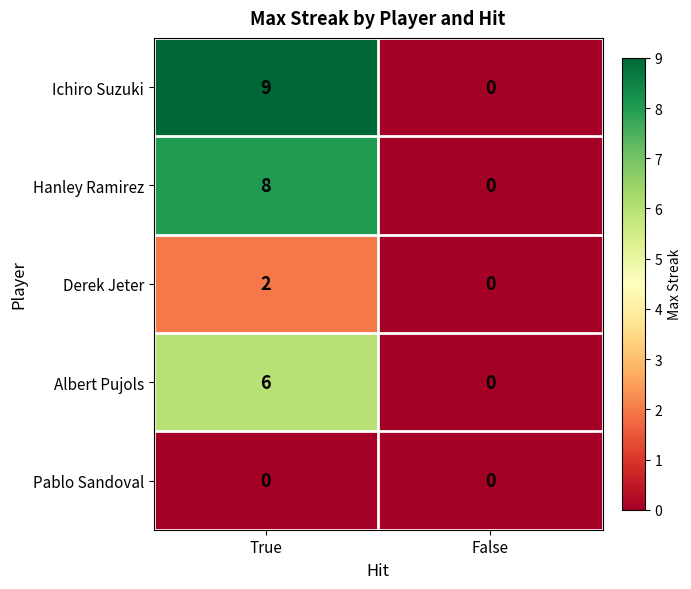

What is the greatest value displayed?

9